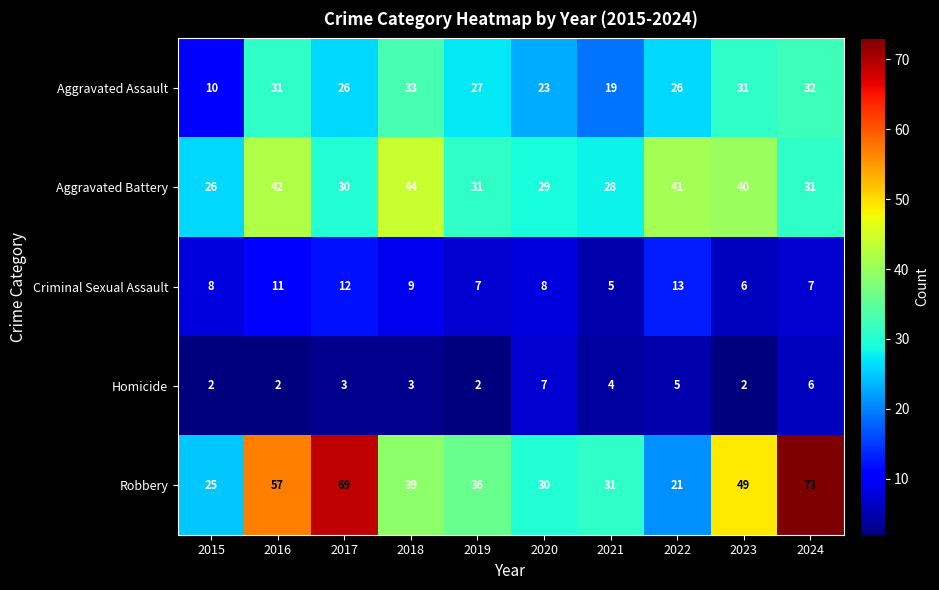

How many data points does each series have?

10